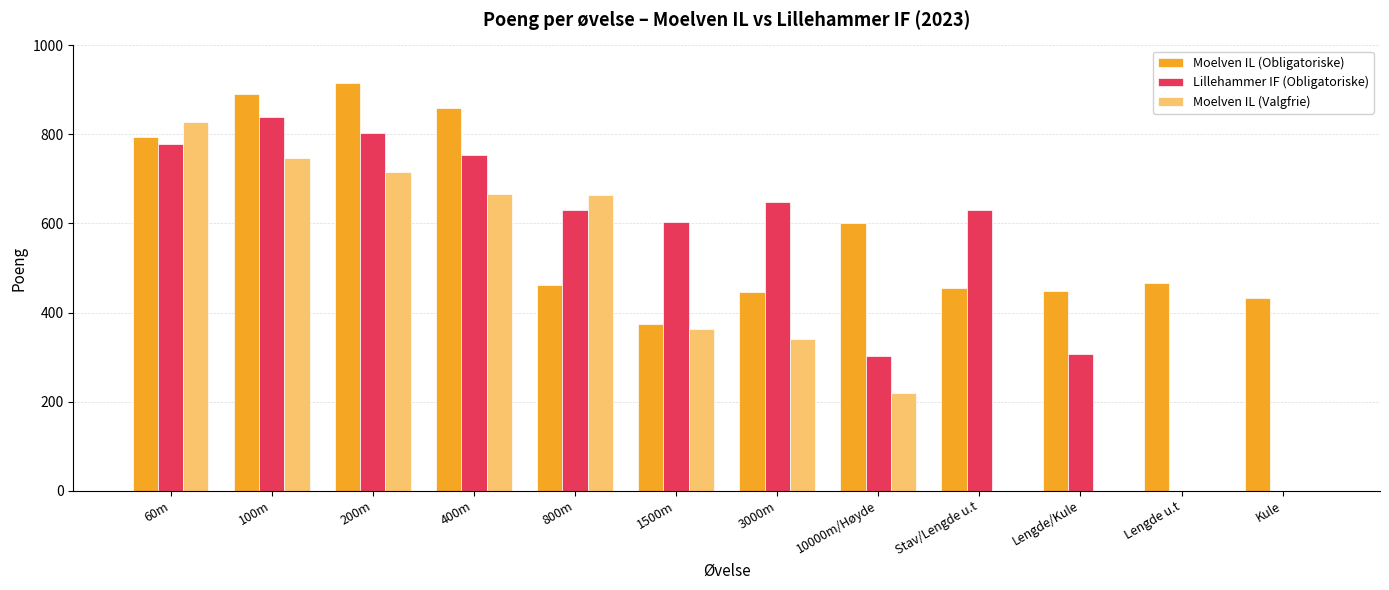

How many categories are shown in the chart?

12